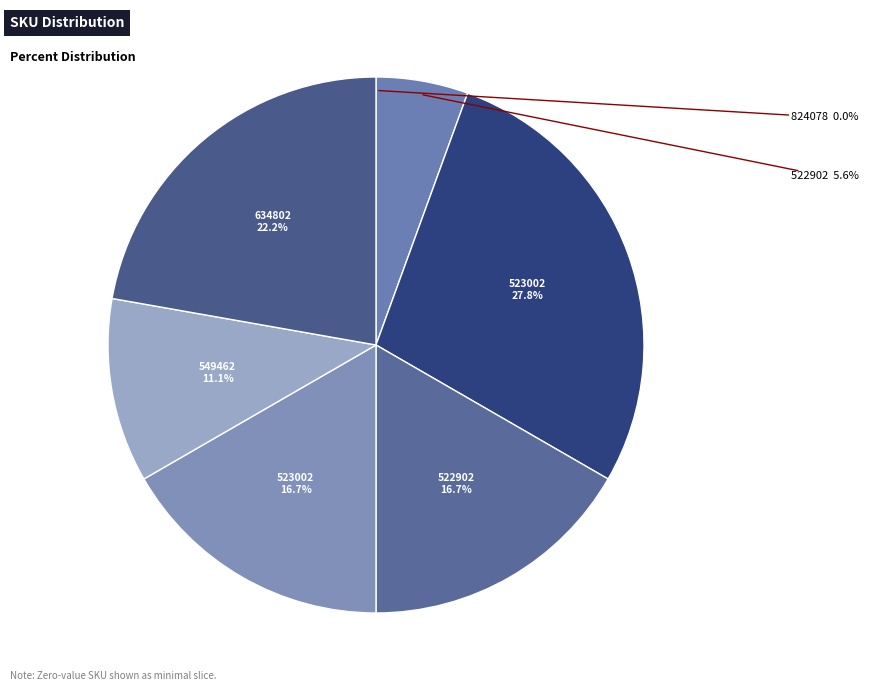

Combined, do 130414010824078 and 110514021634802 account for over 50%?

No